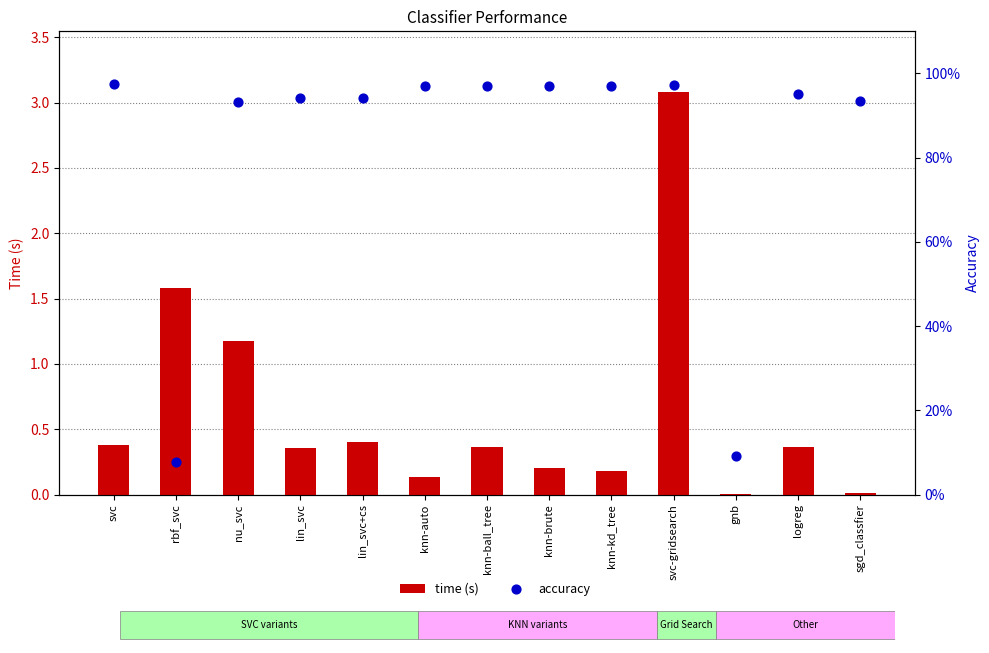

What are all the series names shown in the legend?

time (s), accuracy